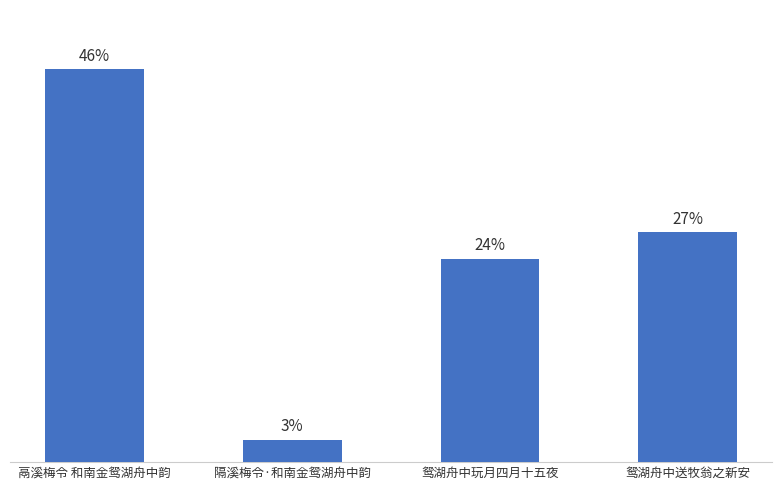

Which label corresponds to the smallest value in the chart?

隔溪梅令·和南金鸳湖舟中韵